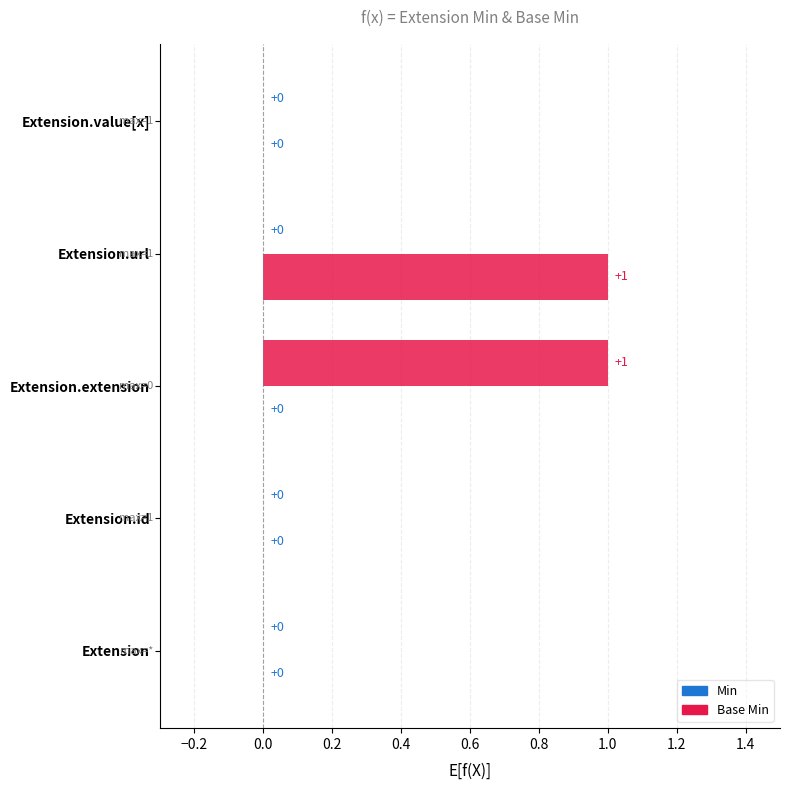

How many values in the Min series exceed 0?

1